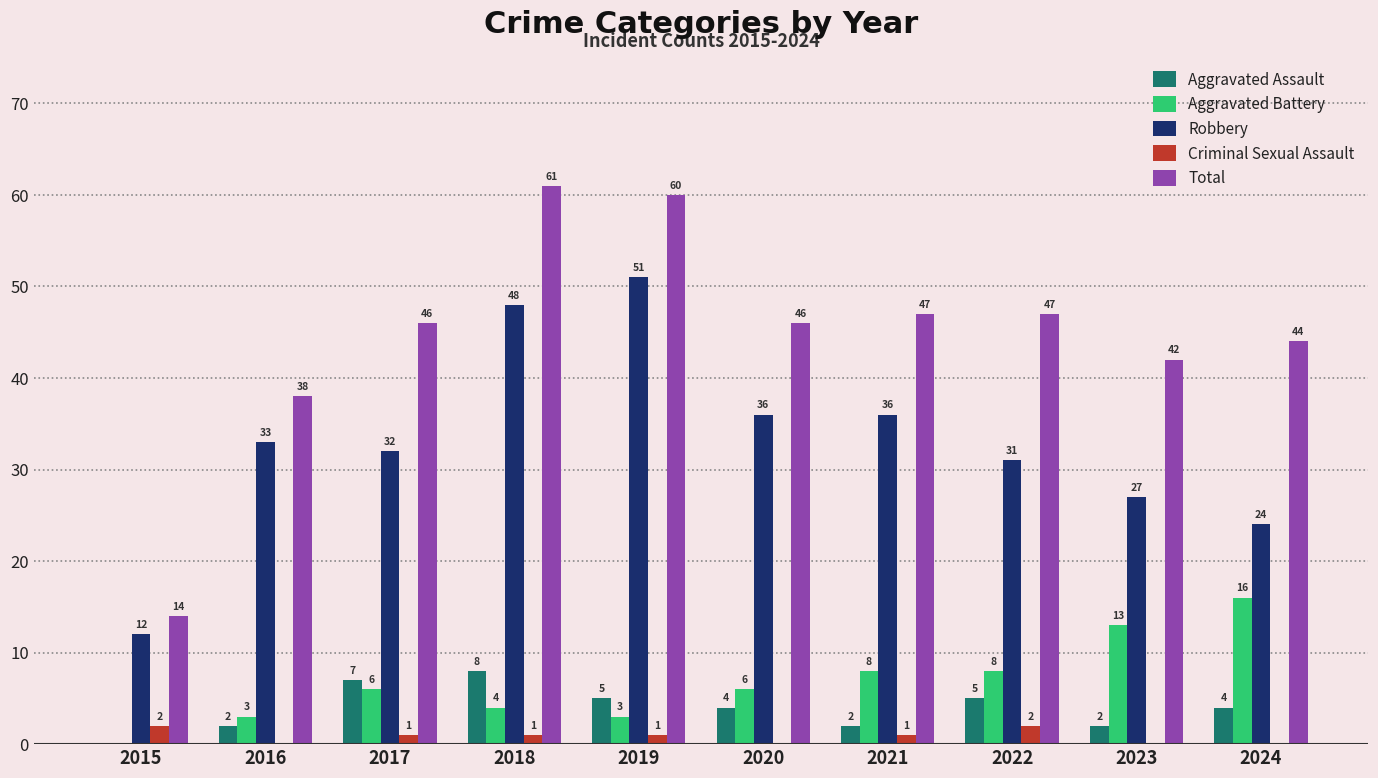

At which category is the sum across all series the highest?

2018